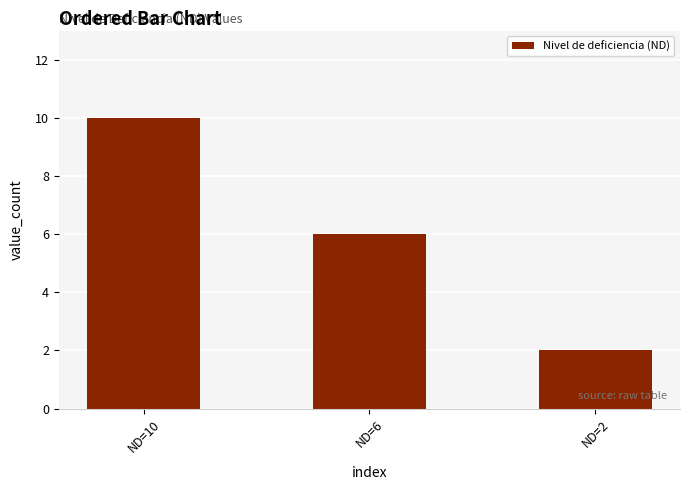

What is the value of the 2nd bar from the left?

6